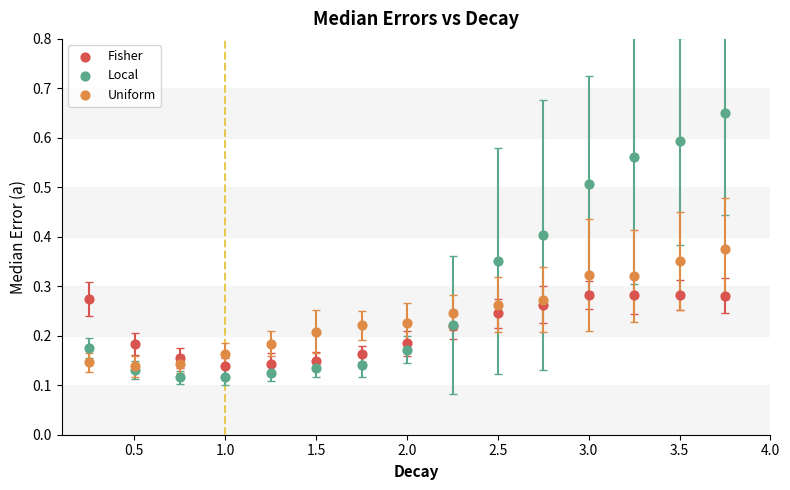

Which series reaches the maximum Y coordinate?

Local